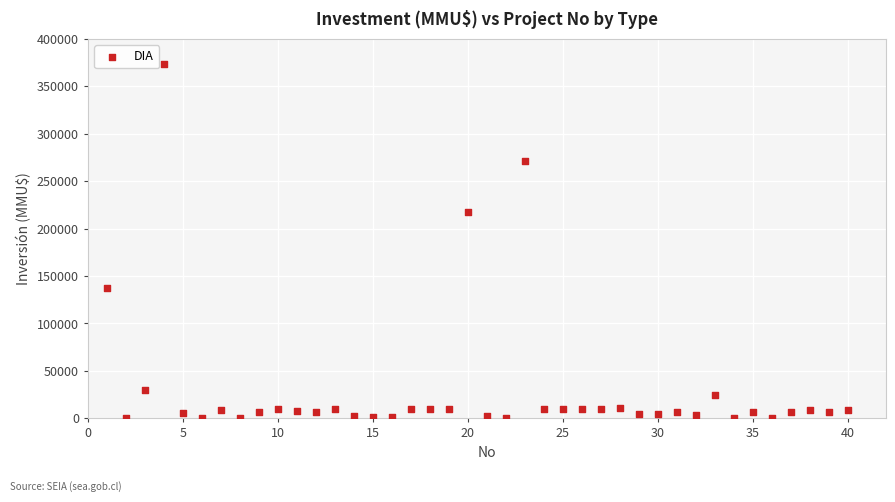

What is the range of Y values (max minus min)?

373000